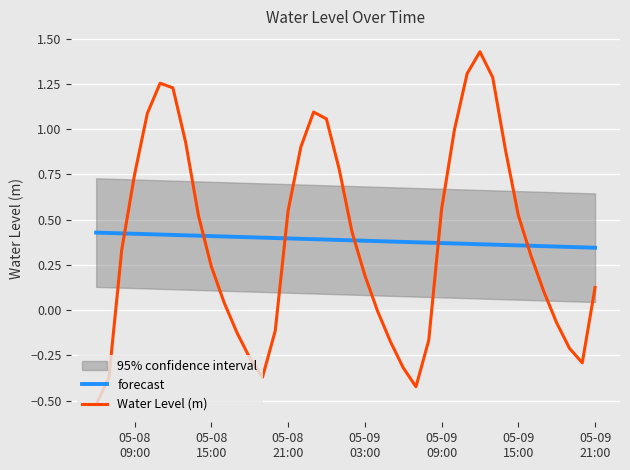

True or false: Water Level (m) and forecast intersect in this chart.

True